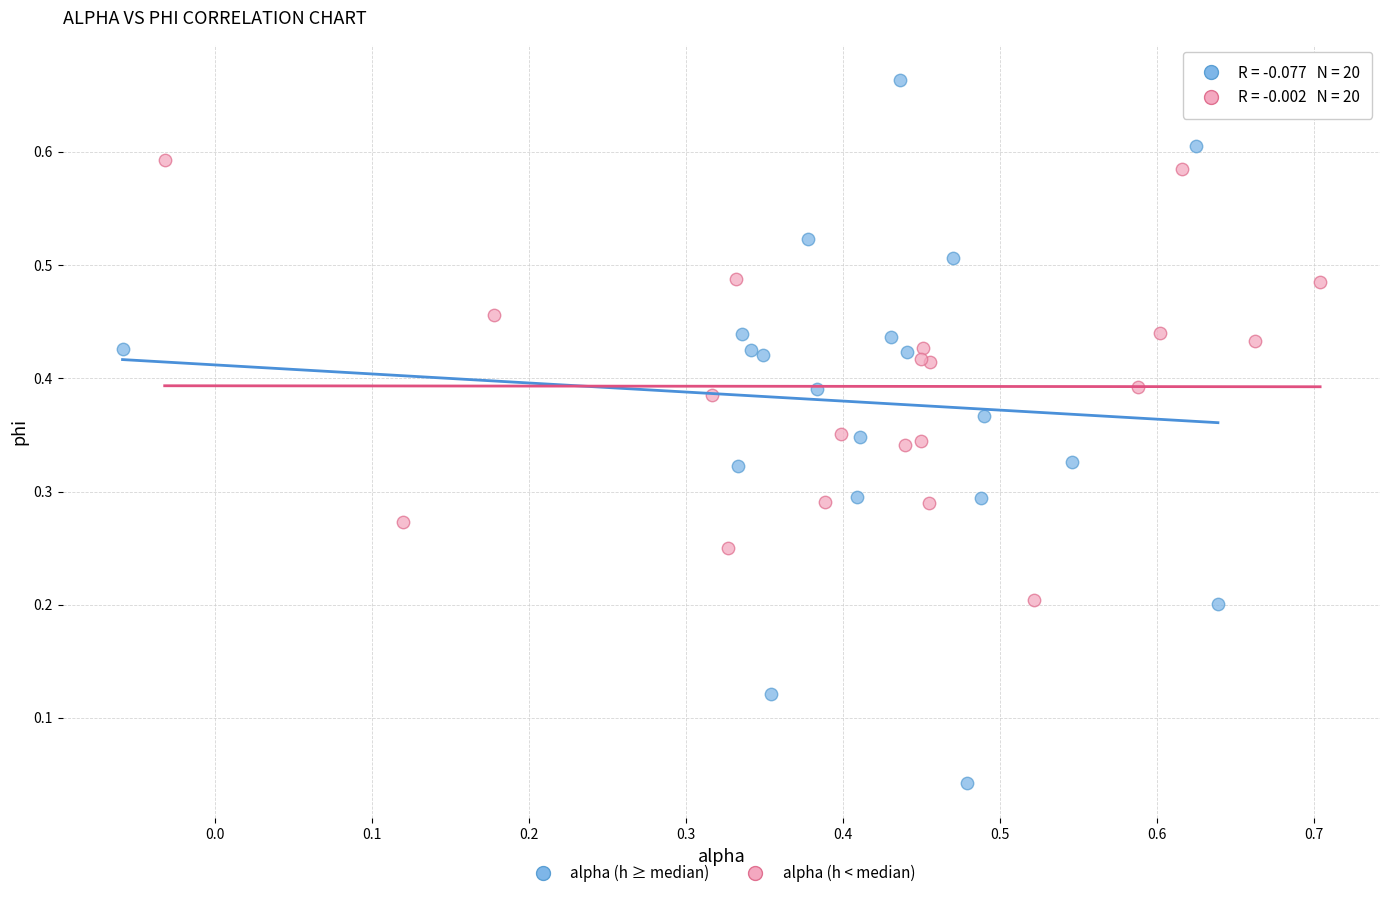

Which series reaches the minimum Y coordinate?

alpha (h ≥ median)